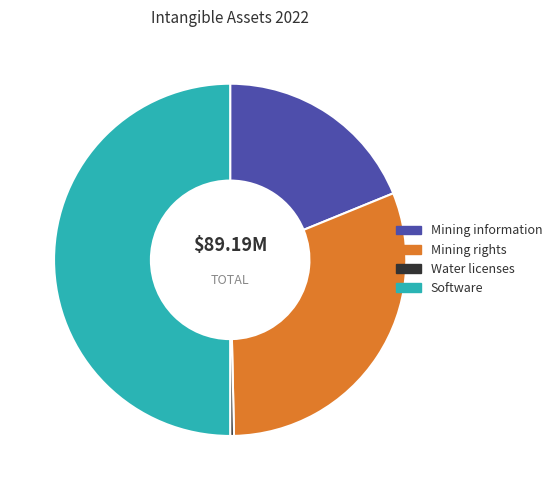

True or false: Software accounts for 43% of the total.

False